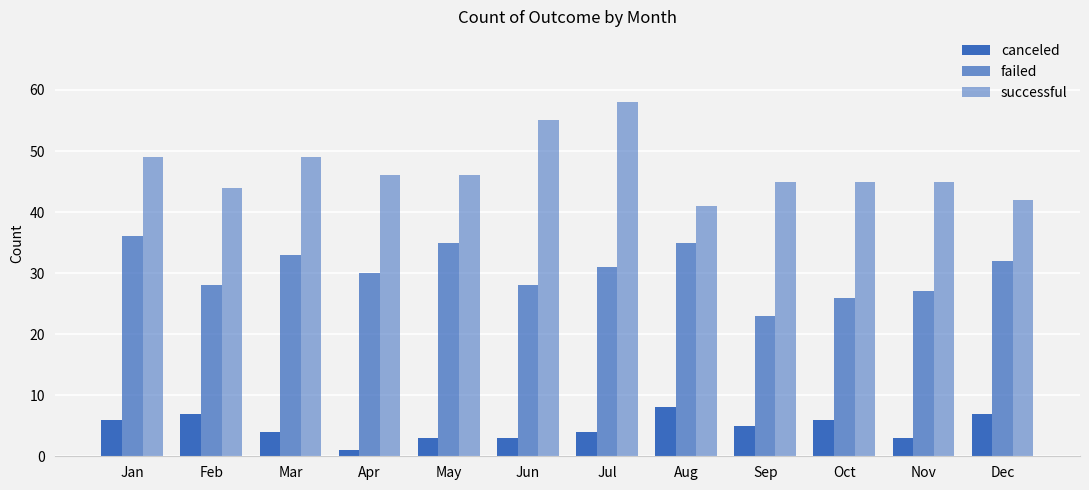

At how many categories does at least one series exceed 32?

12